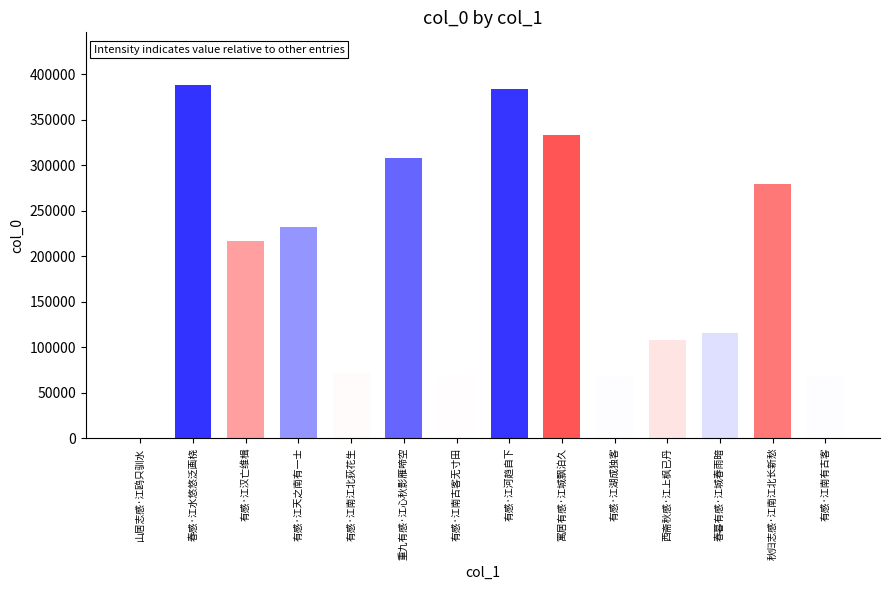

What is the label of the 10th bar from the right?

有感·江南江北荻花生